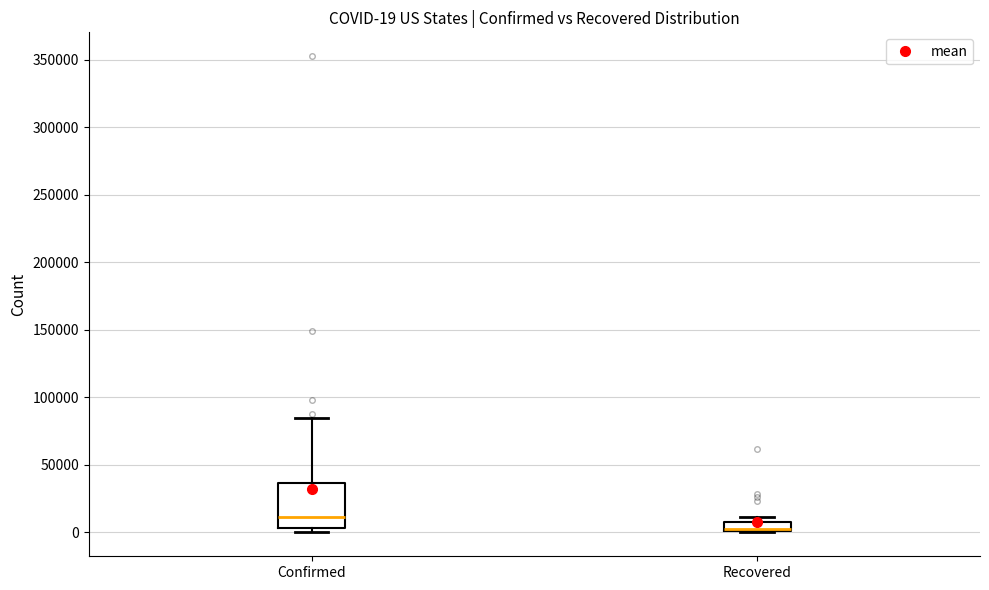

Which box has the lowest median line?

Recovered